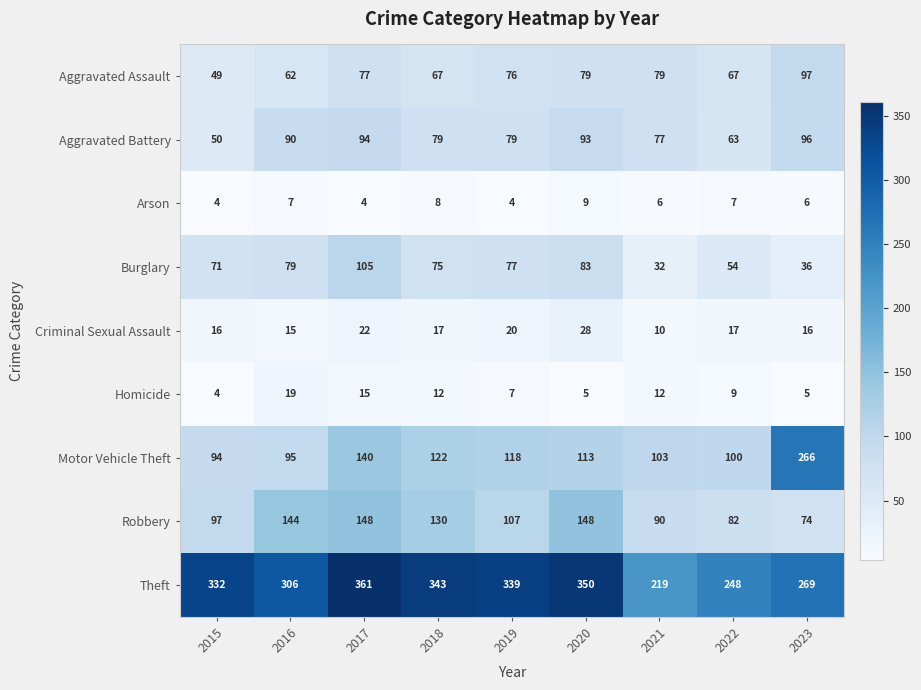

Is the value of Arson at 2023 greater than the value of Homicide at 2023?

Yes